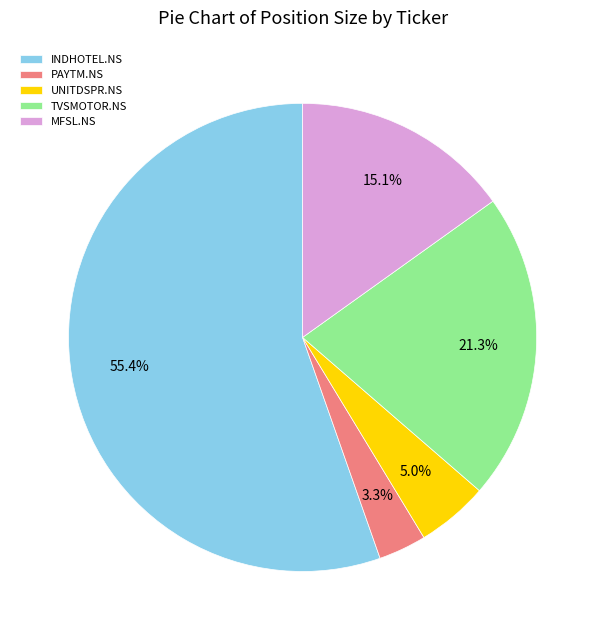

Rank the categories by value from lowest to highest.

PAYTM.NS, UNITDSPR.NS, MFSL.NS, TVSMOTOR.NS, INDHOTEL.NS